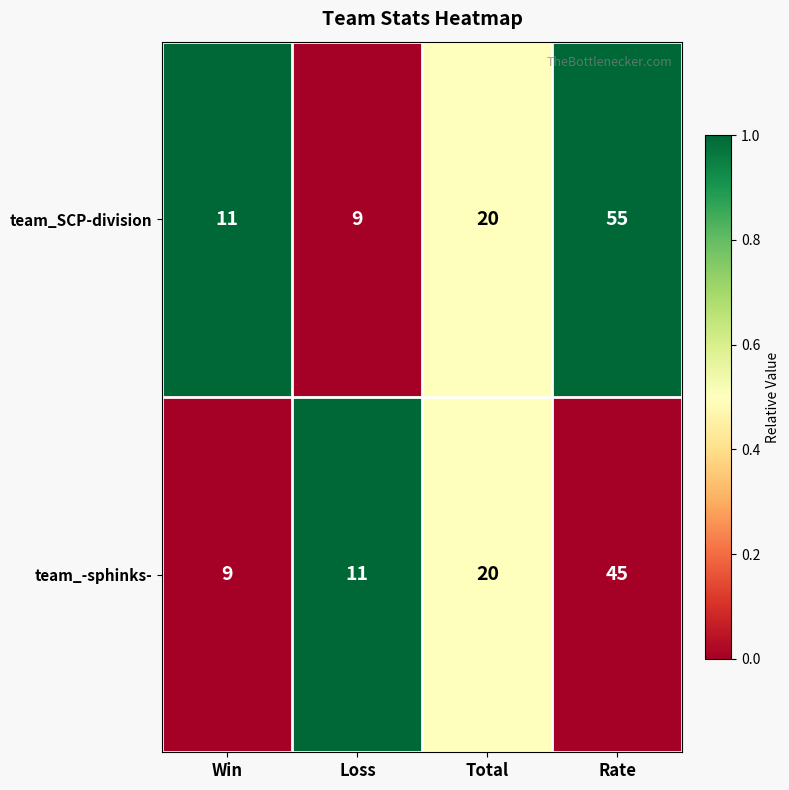

List the series in order of their overall mean, highest first.

team_SCP-division, team_-sphinks-